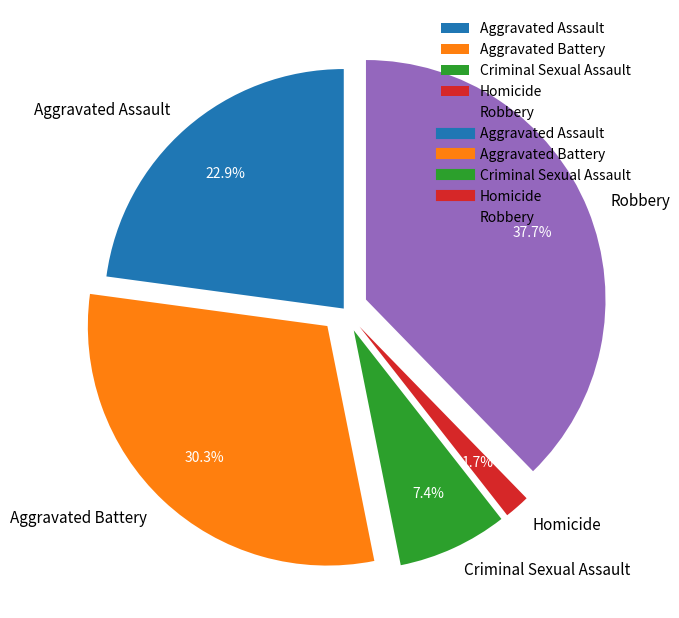

Is it true that Aggravated Battery is 30% of the pie?

True